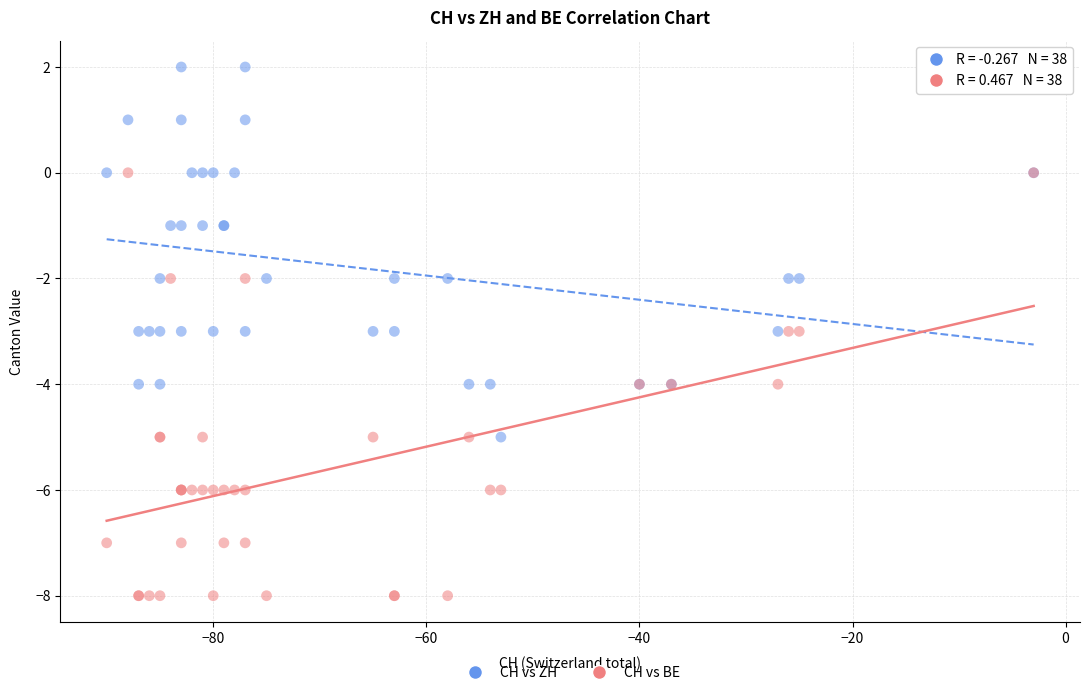

What are all the series names shown in the legend?

CH vs ZH, CH vs BE